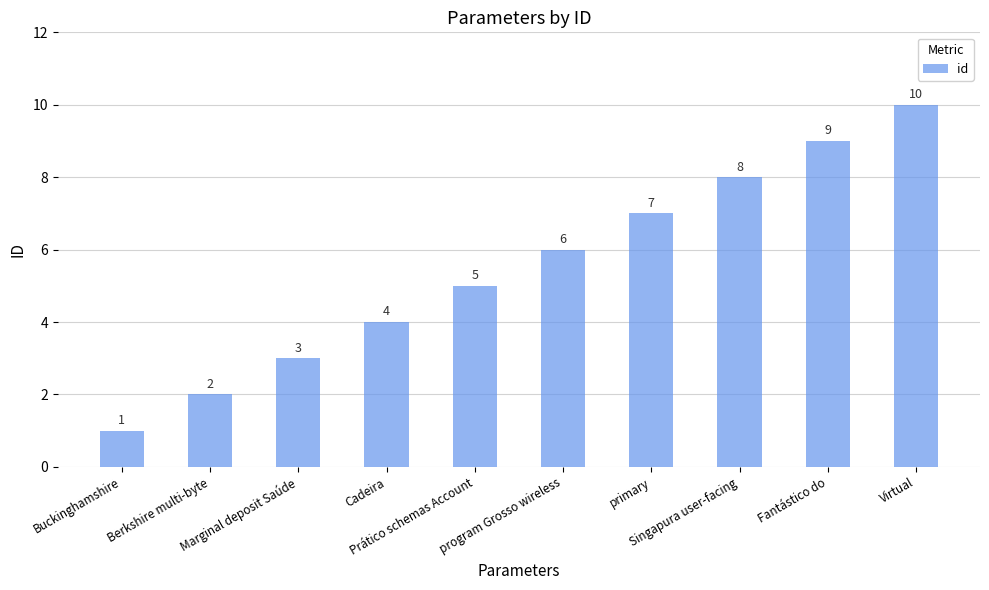

Approximately how many times larger is the value at Prático schemas Account compared to Marginal deposit Saúde?

1.7